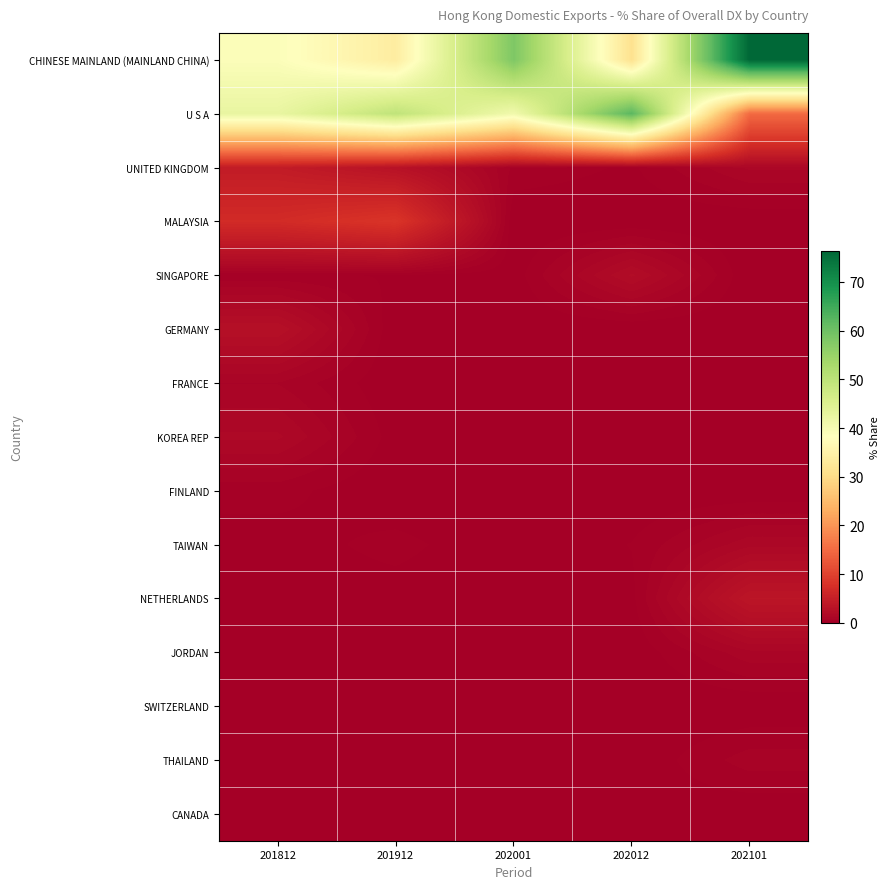

At 202001, list the series in order from largest to smallest.

CHINESE MAINLAND (MAINLAND CHINA), U S A, UNITED KINGDOM, JORDAN, SINGAPORE, FRANCE, CANADA, MALAYSIA, GERMANY, KOREA REP, FINLAND, TAIWAN, NETHERLANDS, SWITZERLAND, THAILAND